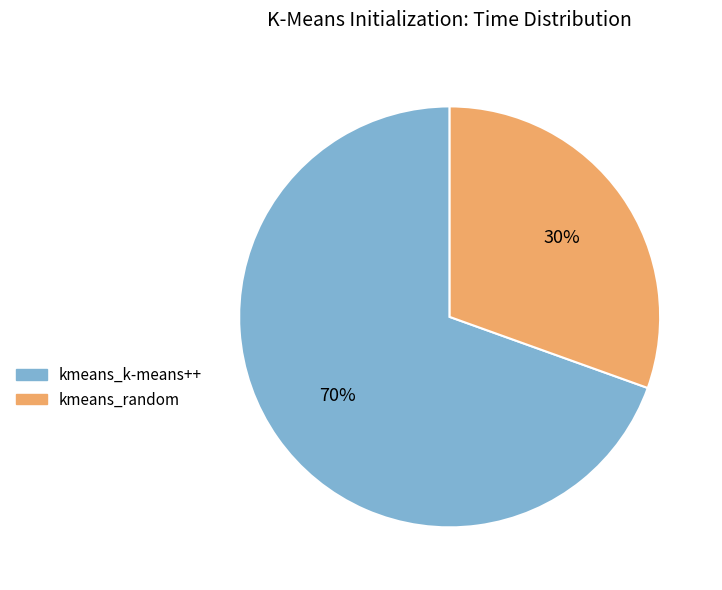

Is kmeans_k-means++ the majority of the pie?

Yes